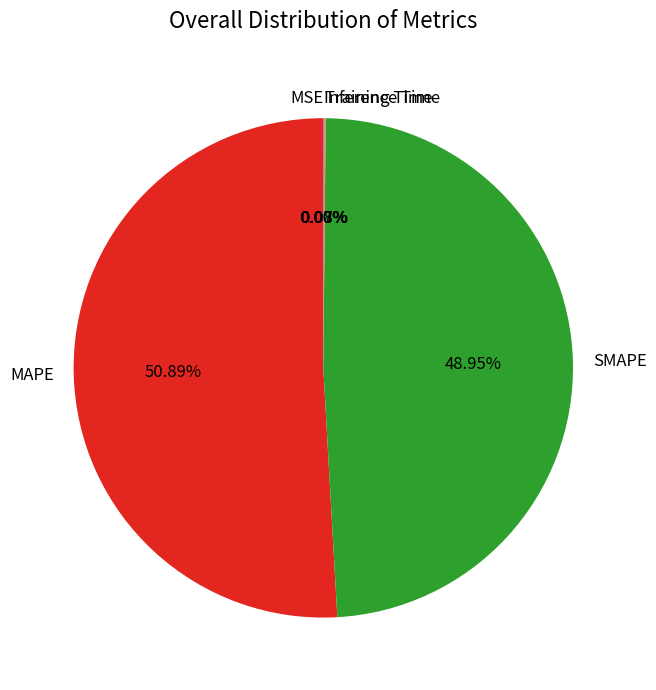

What is the majority slice?

MAPE